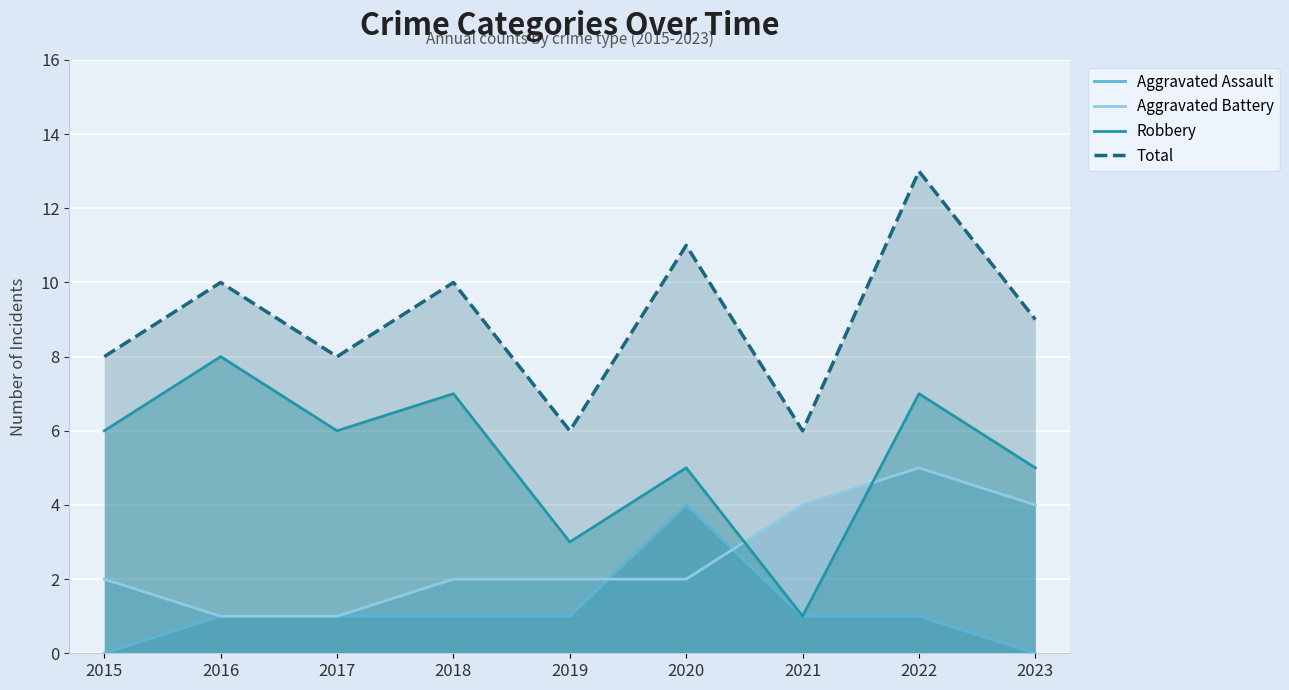

What is the difference between the maximum and minimum values in the Total series?

7